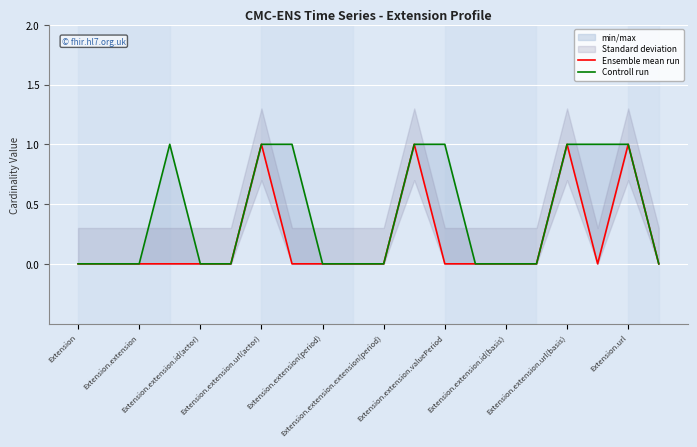

Between 16 and Extension.url, which is larger?

16